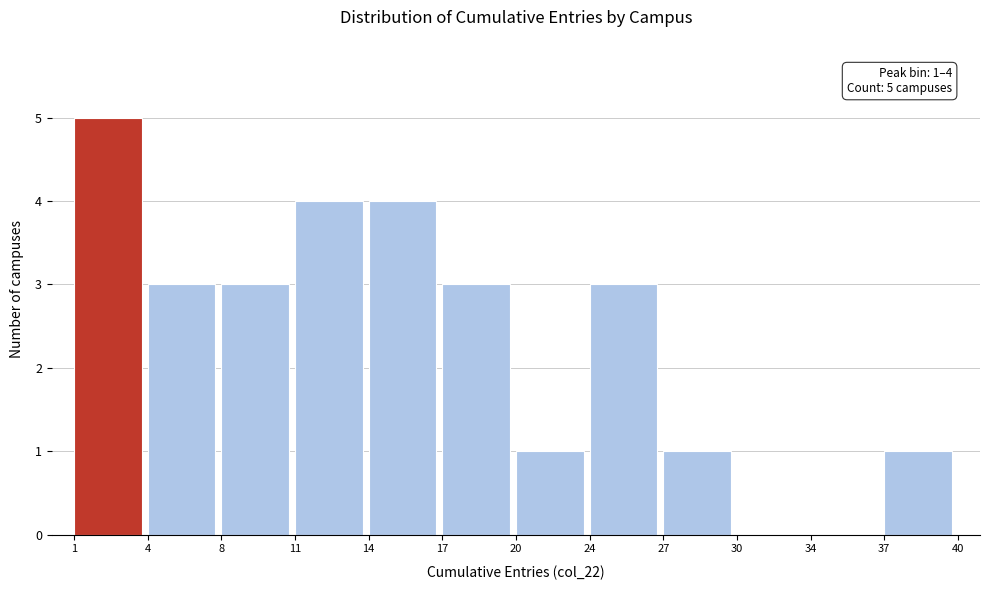

Reading left to right, list all the values displayed in this chart.

1=5	4=3	8=3	11=4	14=4	17=3	20=1	24=3	27=1	30=0	34=0	37=1